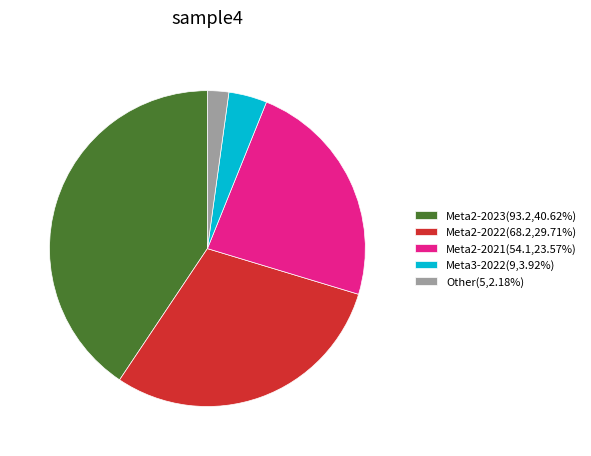

How many segments does this pie chart have?

5